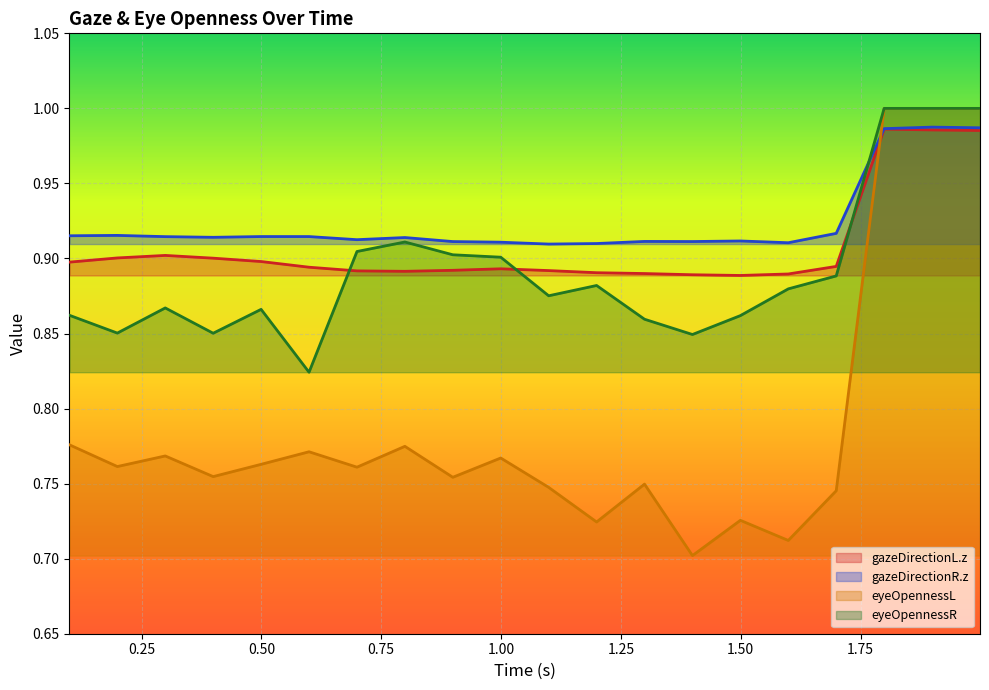

Where is eyeOpennessL nearest to the value 0?

1.399323